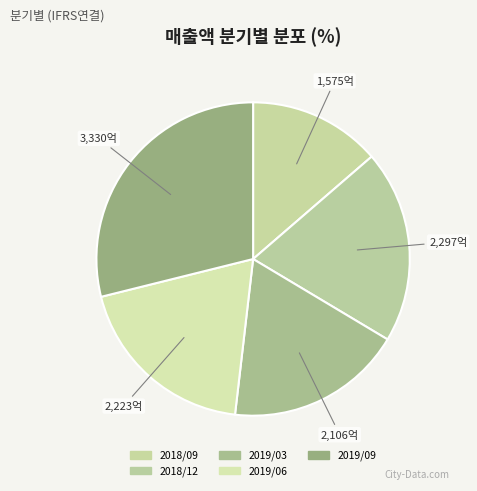

Is there a majority slice in this chart?

No